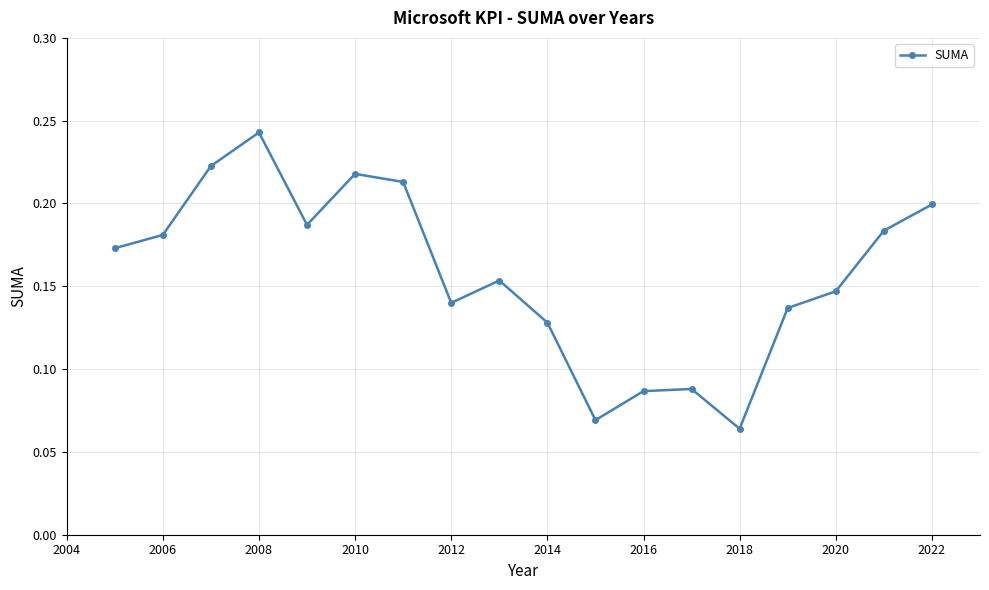

What is the sum of all values?

2.8